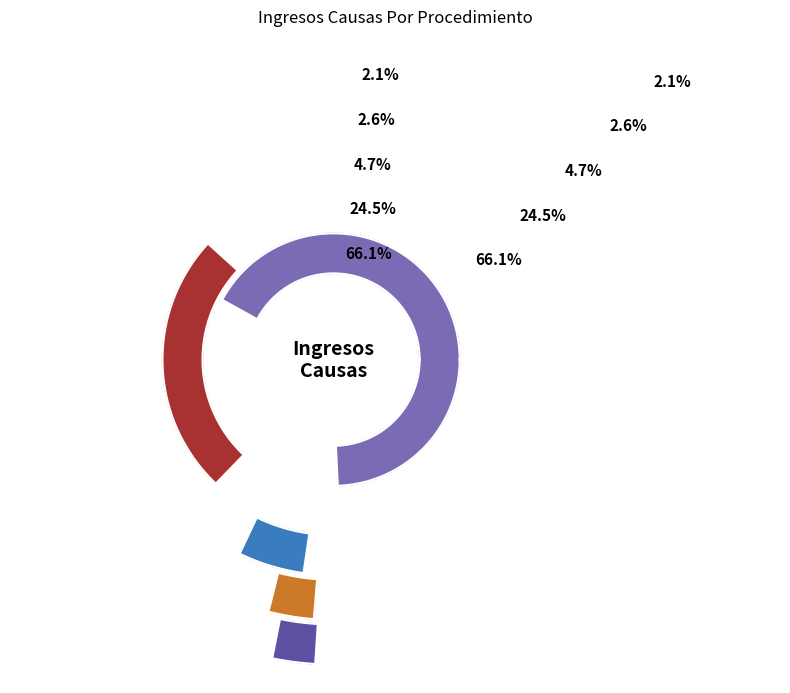

To the nearest percent, what is the combined percentage of Ejecutivo Dnp Automática and Reclamo?

71%